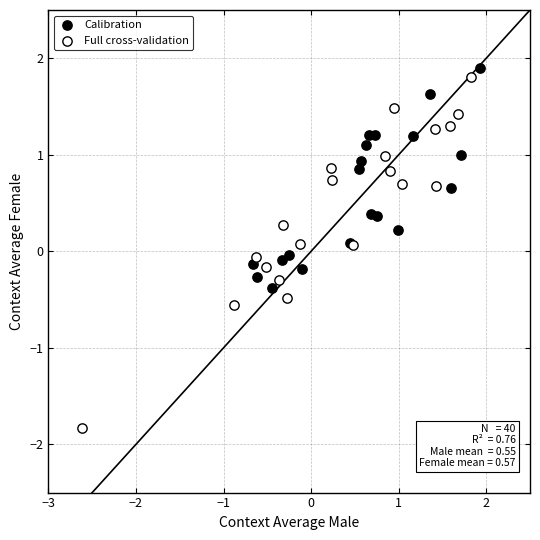

What are all the series names shown in the legend?

Calibration, Full cross-validation